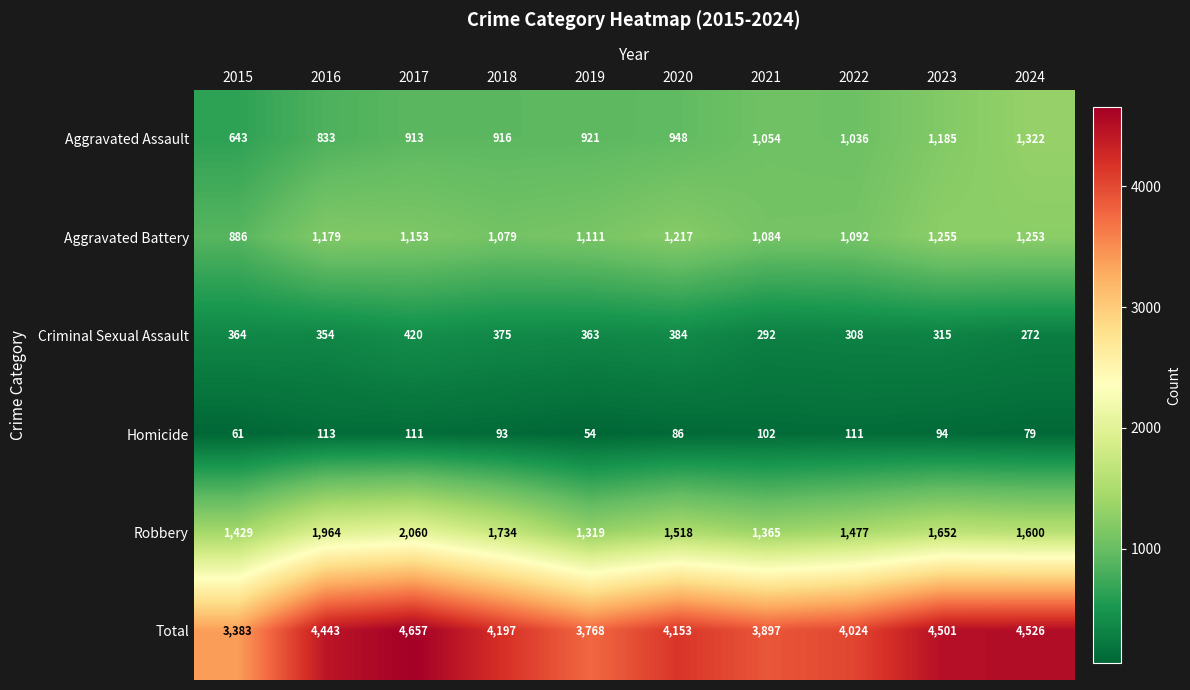

Is it true that Criminal Sexual Assault equals 109 at 2024?

False